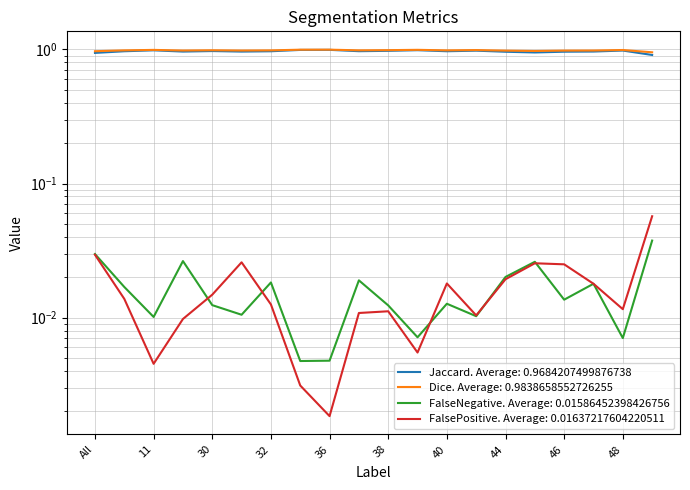

True or false: FalsePositive has a value of 0.0 at 36.

False